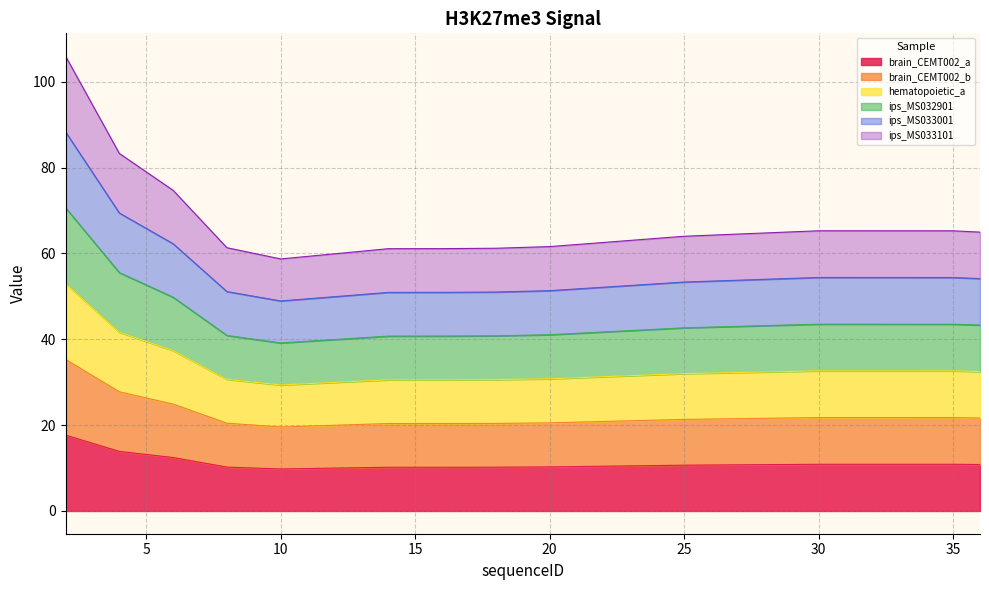

Rank the categories by ips_MS033101 value from highest to lowest.

2, 4, 6, 30, 35, 36, 25, 20, 8, 18, 16, 14, 12, 10